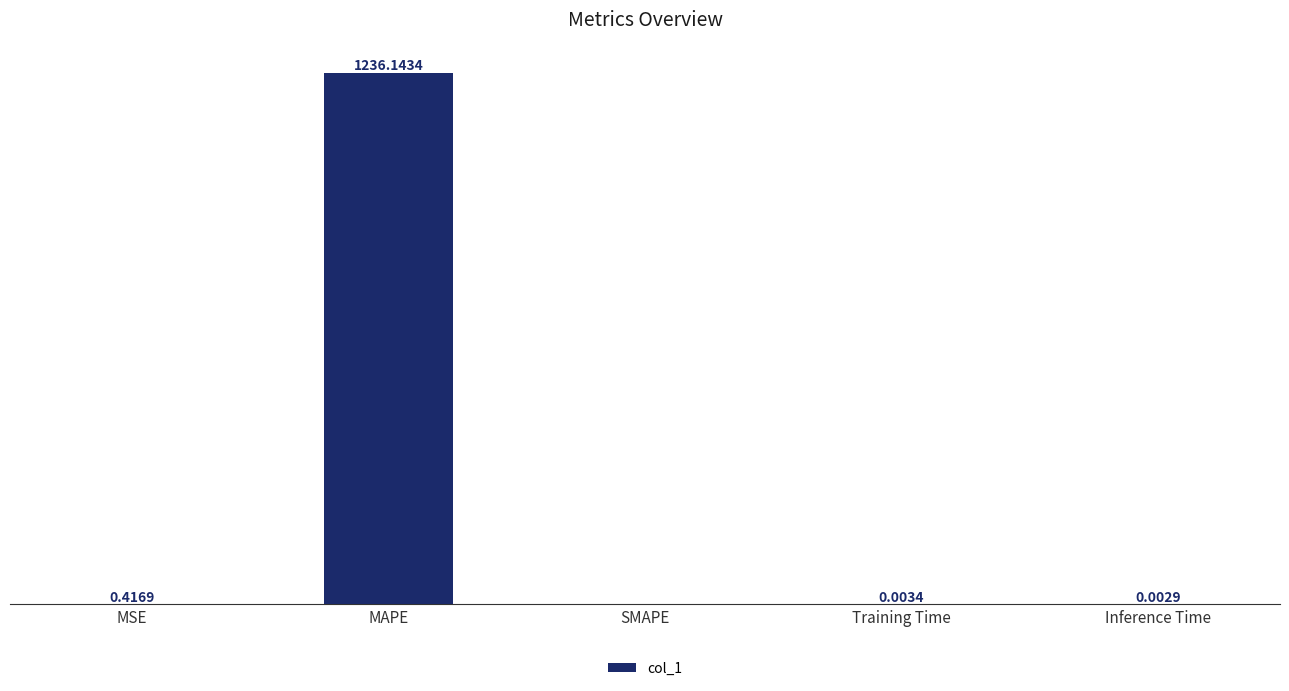

At which category does the chart reach its peak across all series?

MAPE